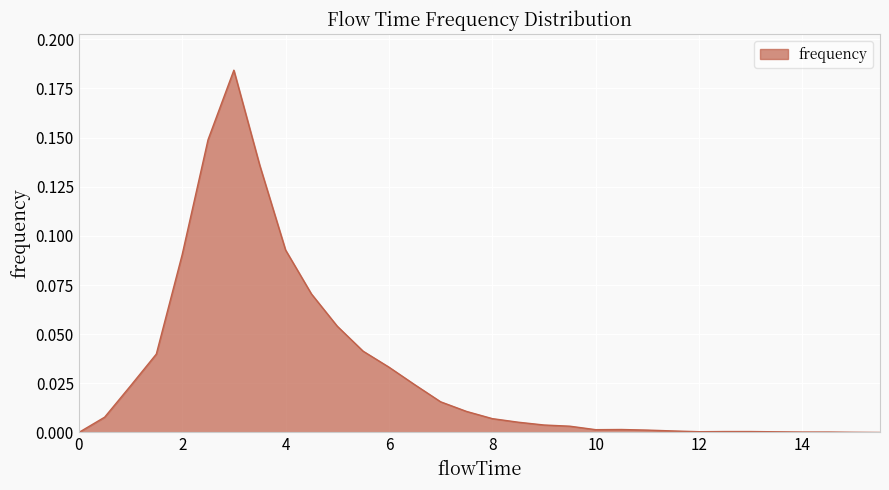

What is the label of the 15th point from the right?

8.5